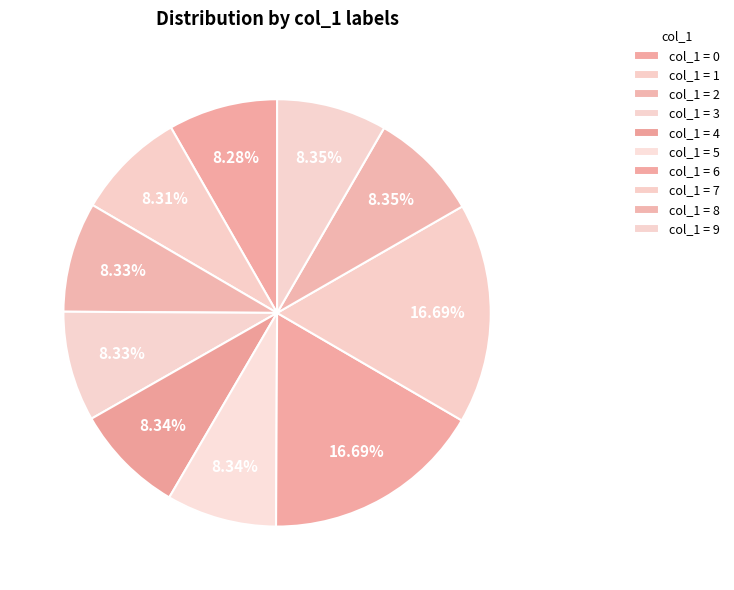

Count the number of slices in the pie.

10